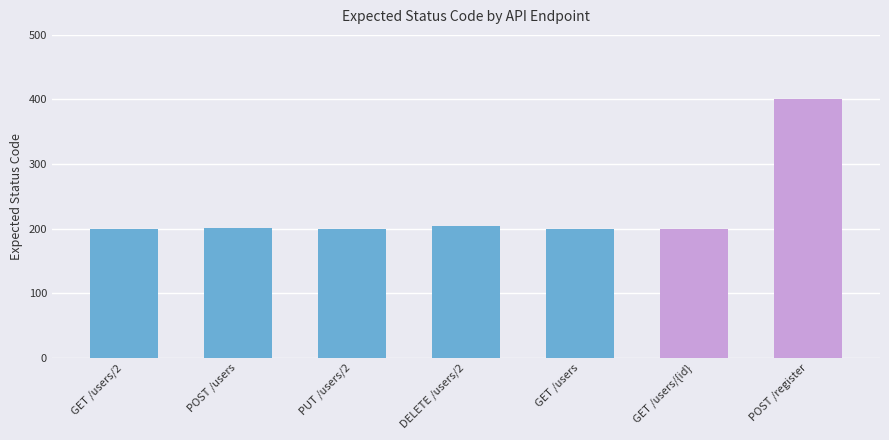

Are the bars horizontal?

No